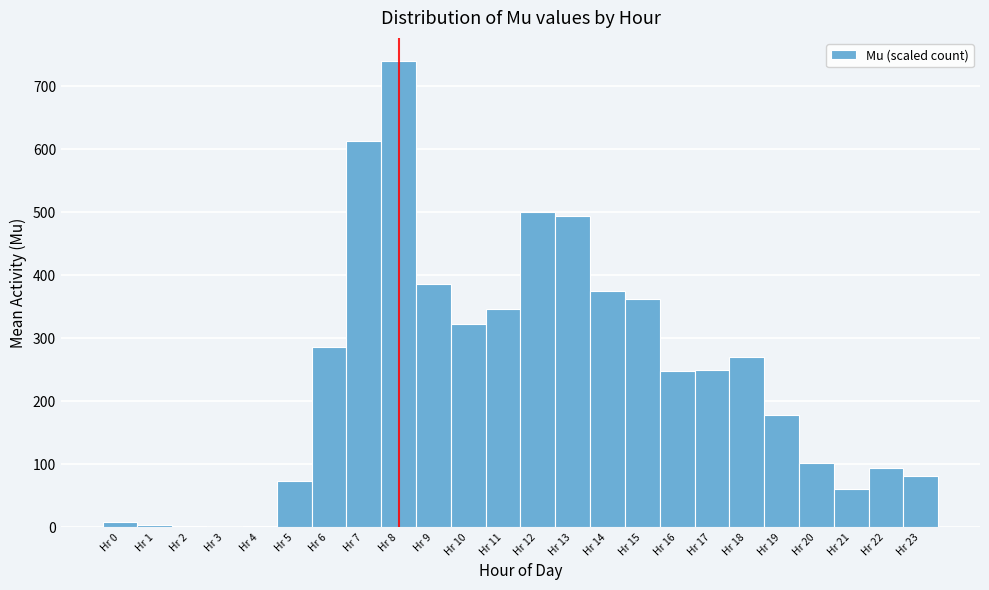

Reading left to right, transcribe this chart: for each bar, give the range it covers on the x-axis and its height. The values are not printed on the chart, so give them approximately, as read against the axis.

-0.5 to 0.5: under 10
0.5 to 1.5: under 10
1.5 to 2.5: under 10
2.5 to 3.5: under 10
3.5 to 4.5: under 10
4.5 to 5.5: 70
5.5 to 6.5: 290
6.5 to 7.5: 610
7.5 to 8.5: 740
8.5 to 9.5: 390
9.5 to 10.5: 320
10.5 to 11.5: 350
11.5 to 12.5: 500
12.5 to 13.5: 490
13.5 to 14.5: 380
14.5 to 15.5: 360
15.5 to 16.5: 250
16.5 to 17.5: 250
17.5 to 18.5: 270
18.5 to 19.5: 180
19.5 to 20.5: 100
20.5 to 21.5: 60
21.5 to 22.5: 90
22.5 to 23.5: 80